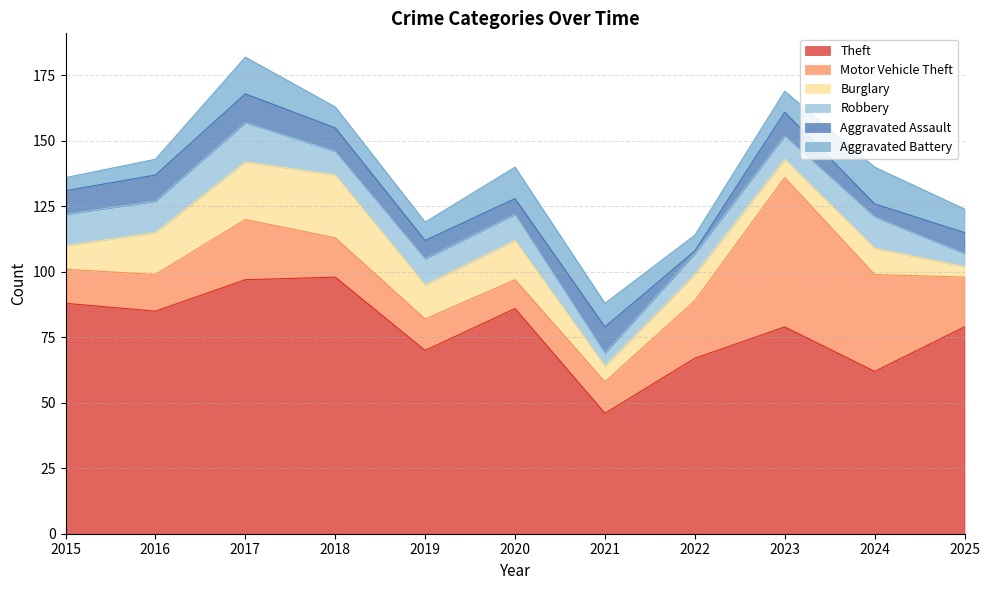

Between 2017 and 2023, which series saw the biggest shift?

Motor Vehicle Theft